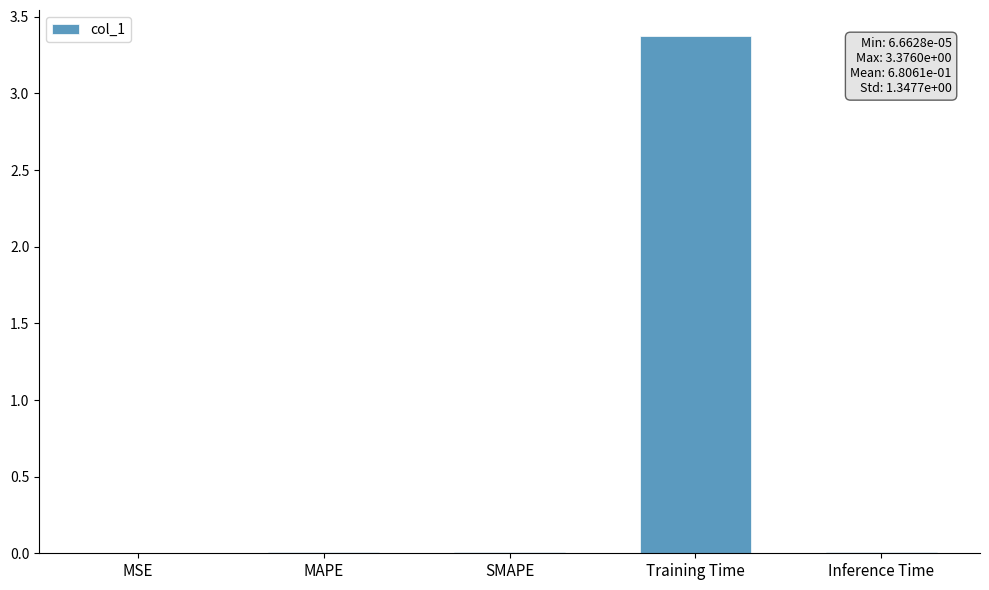

Between Training Time and SMAPE, which is larger?

Training Time